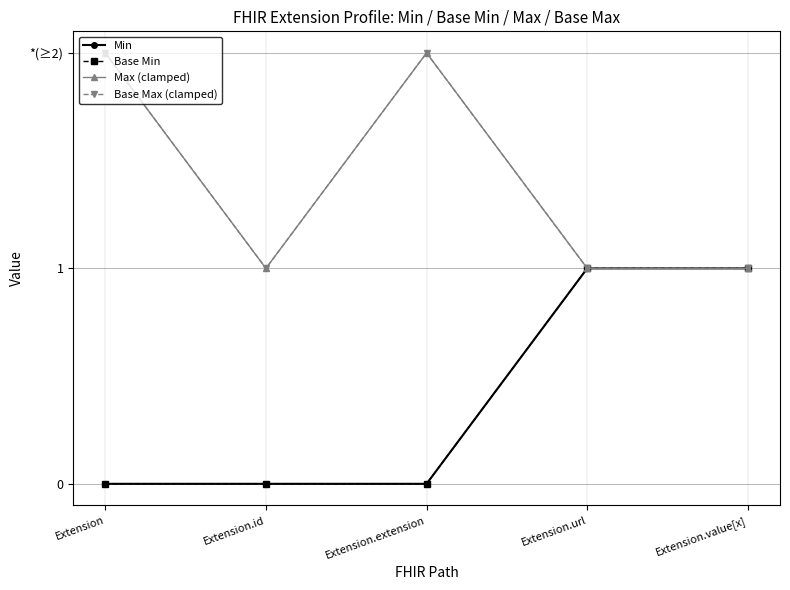

Which series has the largest range (max minus min)?

Min